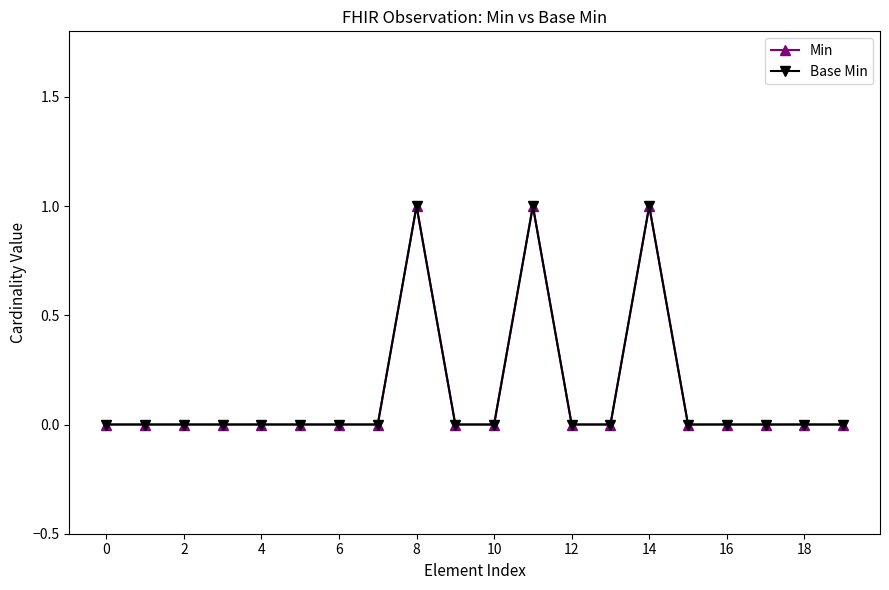

How many series are shown in this chart?

2